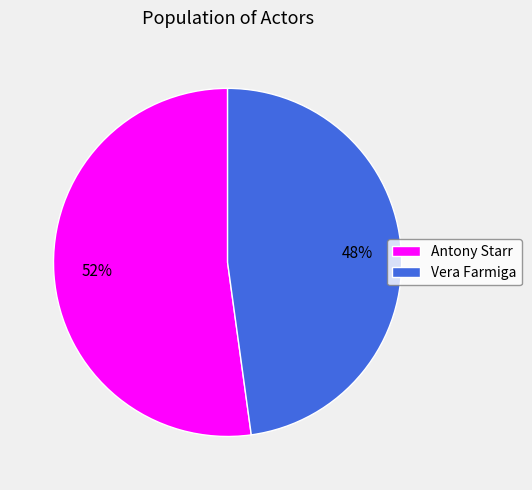

To the nearest percent, what portion does Antony Starr represent?

52%